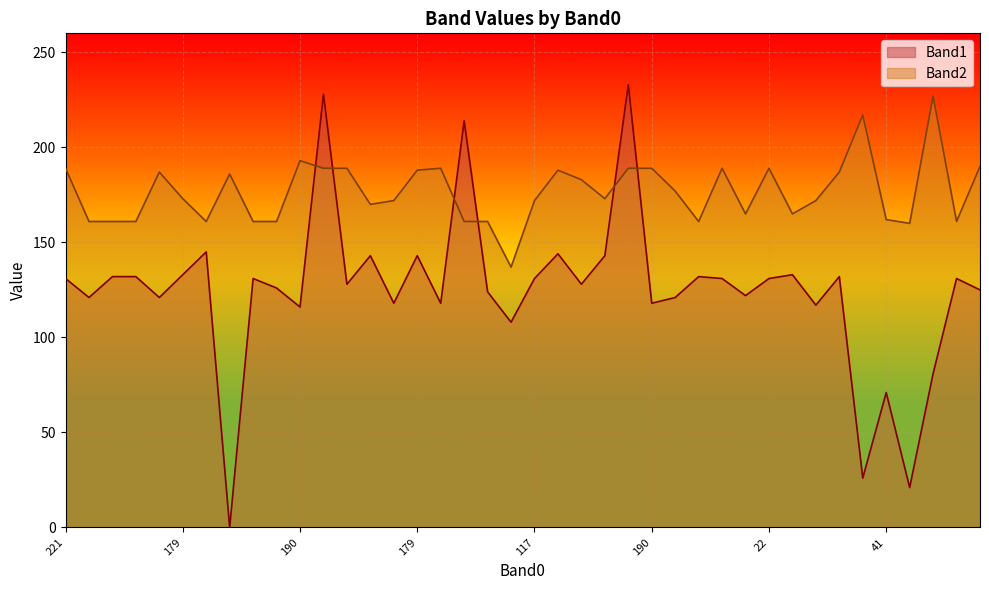

Between 112 and 107, which series saw the biggest shift?

Band1